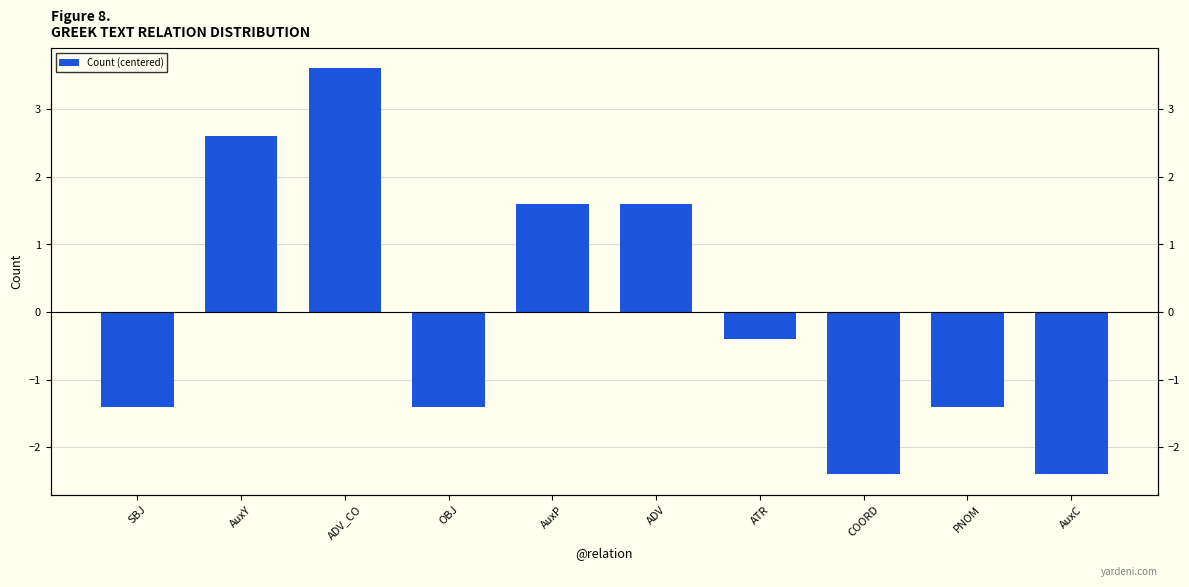

What is the change in value from SBJ to AuxC?

-1.0